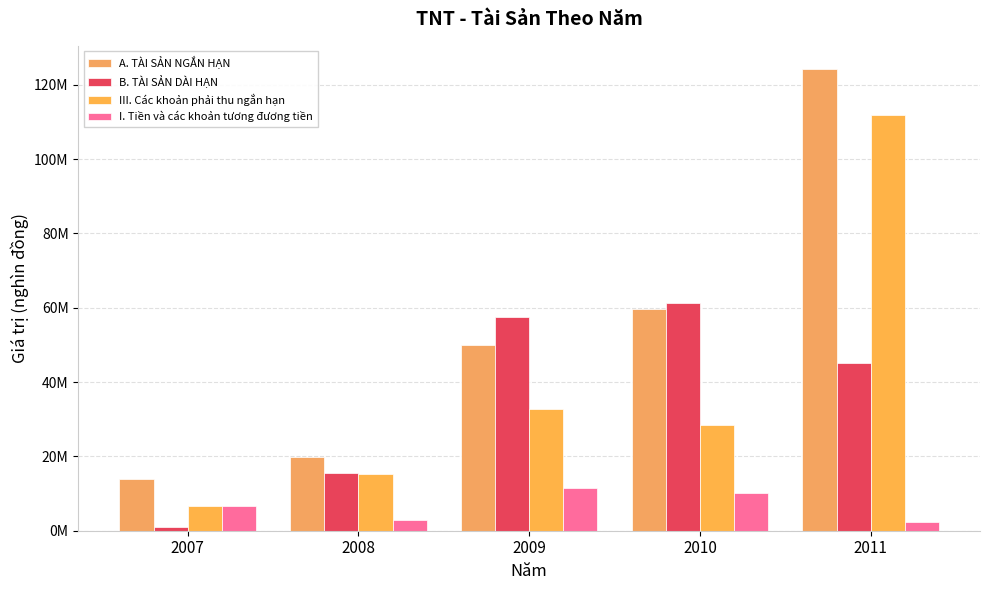

Rank the series by their maximum value, from lowest to highest.

I. Tiền và các khoản tương đương tiền, B. TÀI SẢN DÀI HẠN, III. Các khoản phải thu ngắn hạn, A. TÀI SẢN NGẮN HẠN